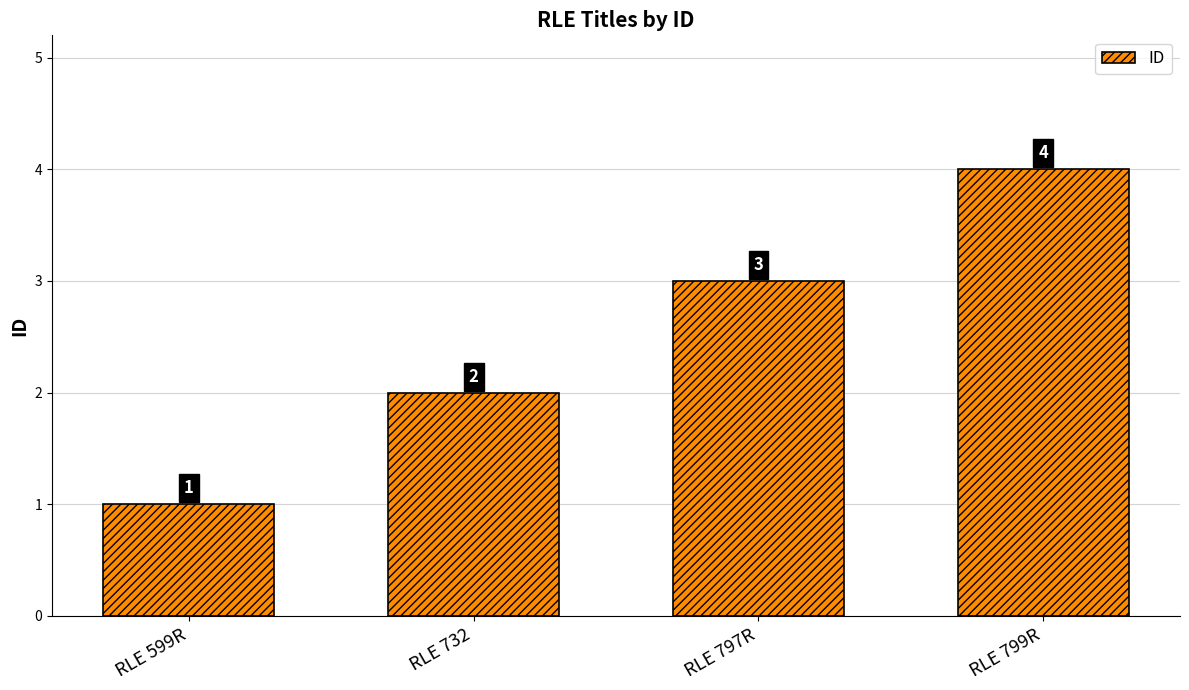

What is the sum of all values?

10